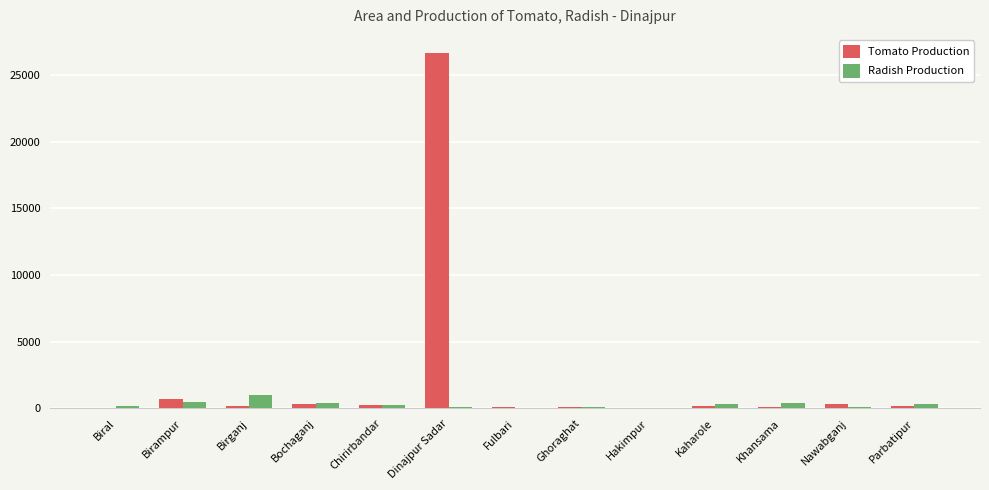

What is the average value of the Radish Production series?

304